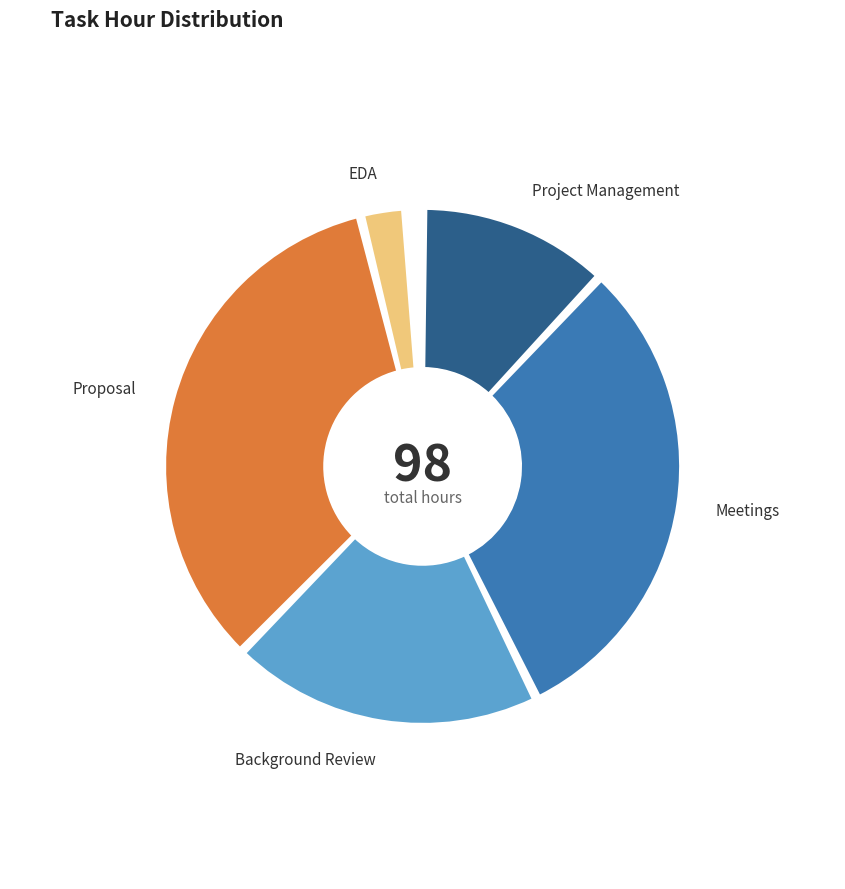

True or false: Project Management accounts for 18% of the total.

False